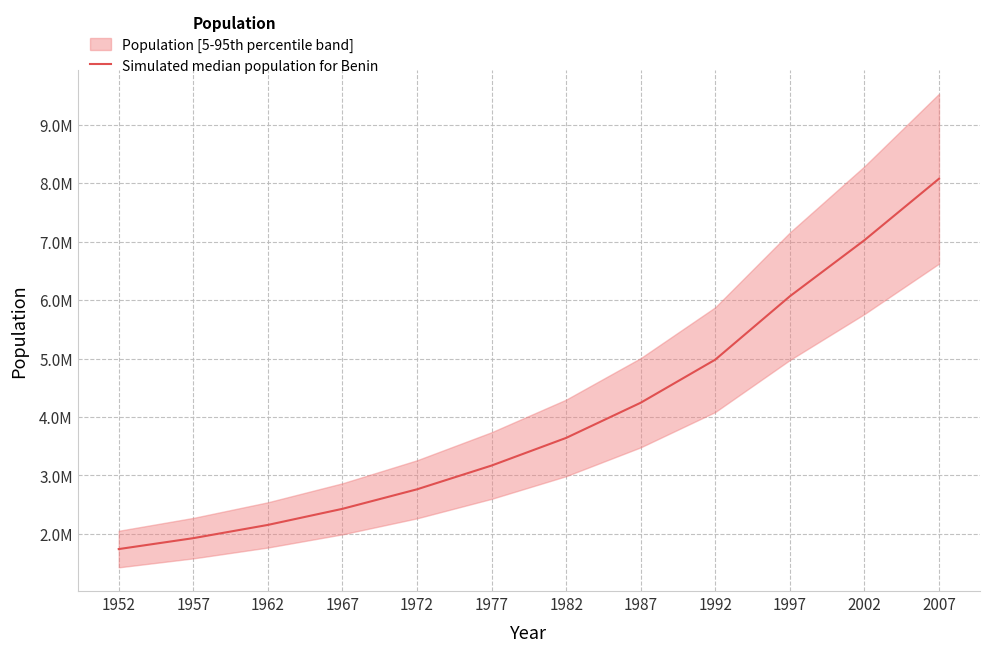

How many series are shown in this chart?

1